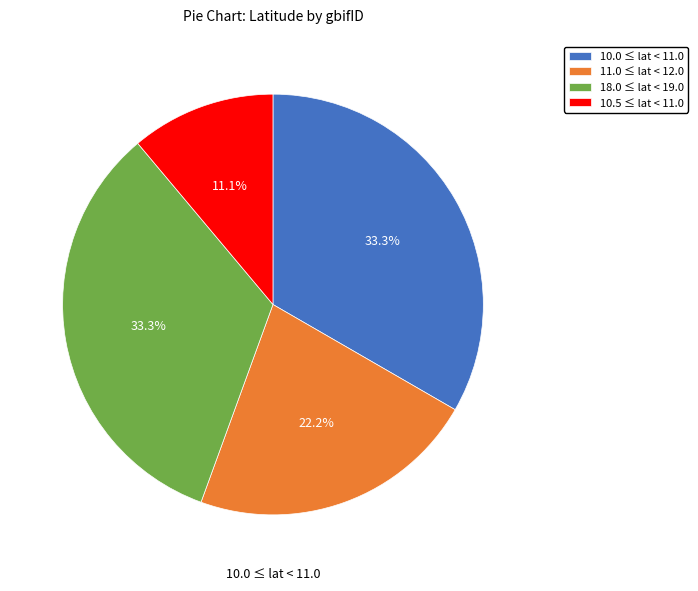

Which has a higher value, 11.0 ≤ lat < 12.0 or 10.5 ≤ lat < 11.0?

11.0 ≤ lat < 12.0